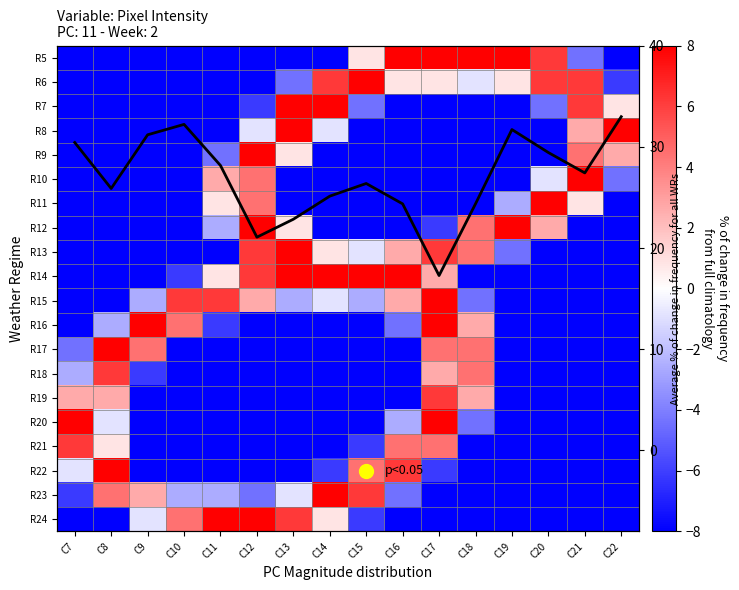

Which series has the largest total across all categories?

Average % change